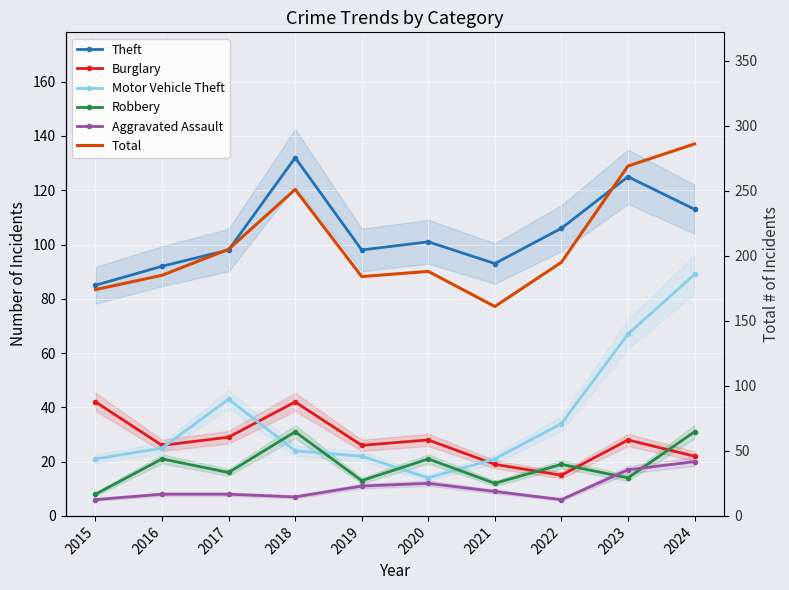

At which label is Theft closest to 108?

2022